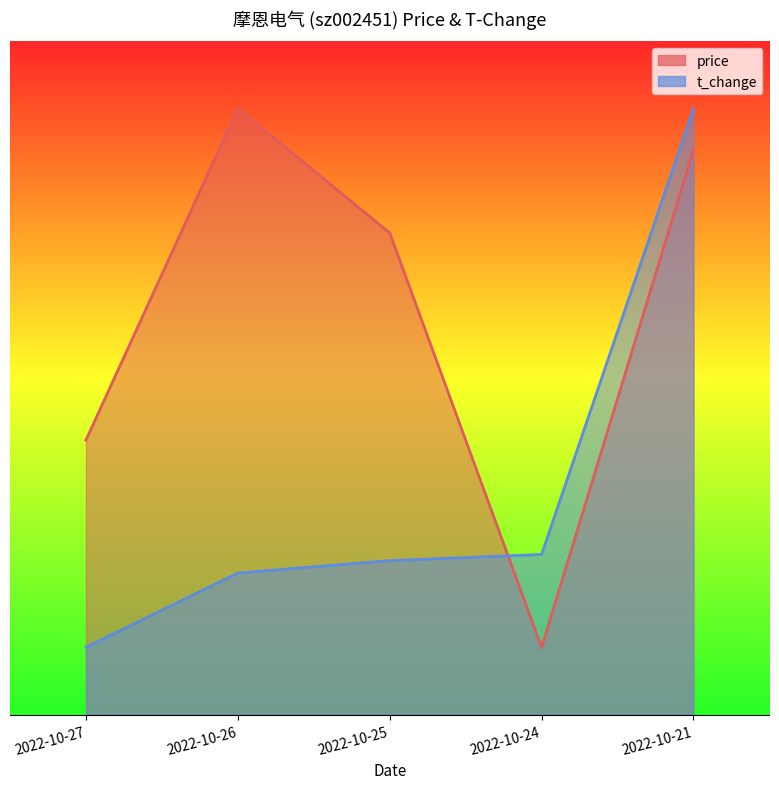

Is it true that price equals 1.7 at 2022-10-27?

False